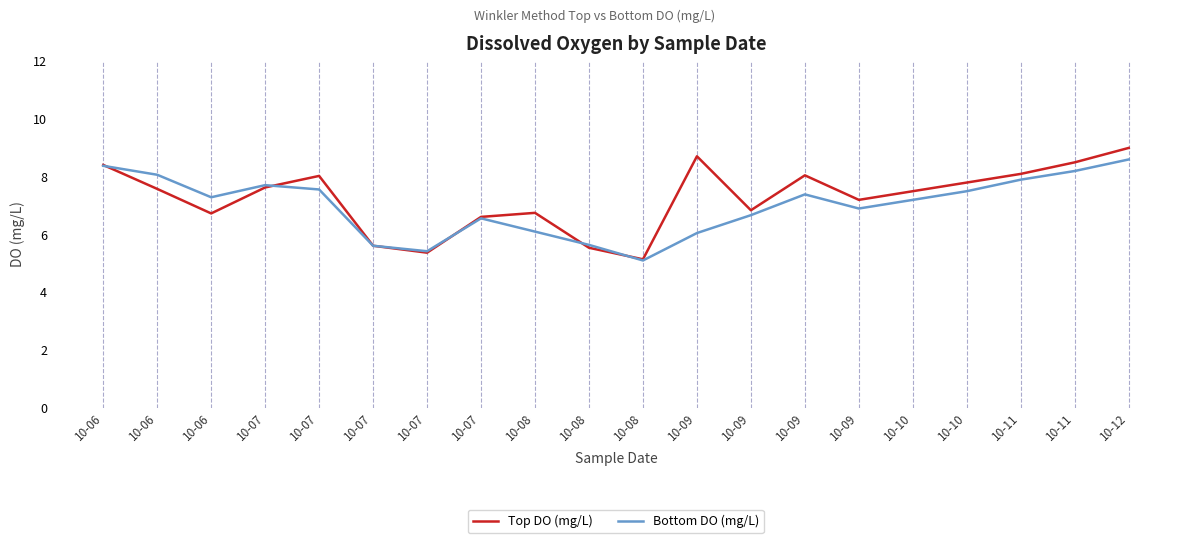

Where is the first local maximum for Bottom DO (mg/L)?

10-07